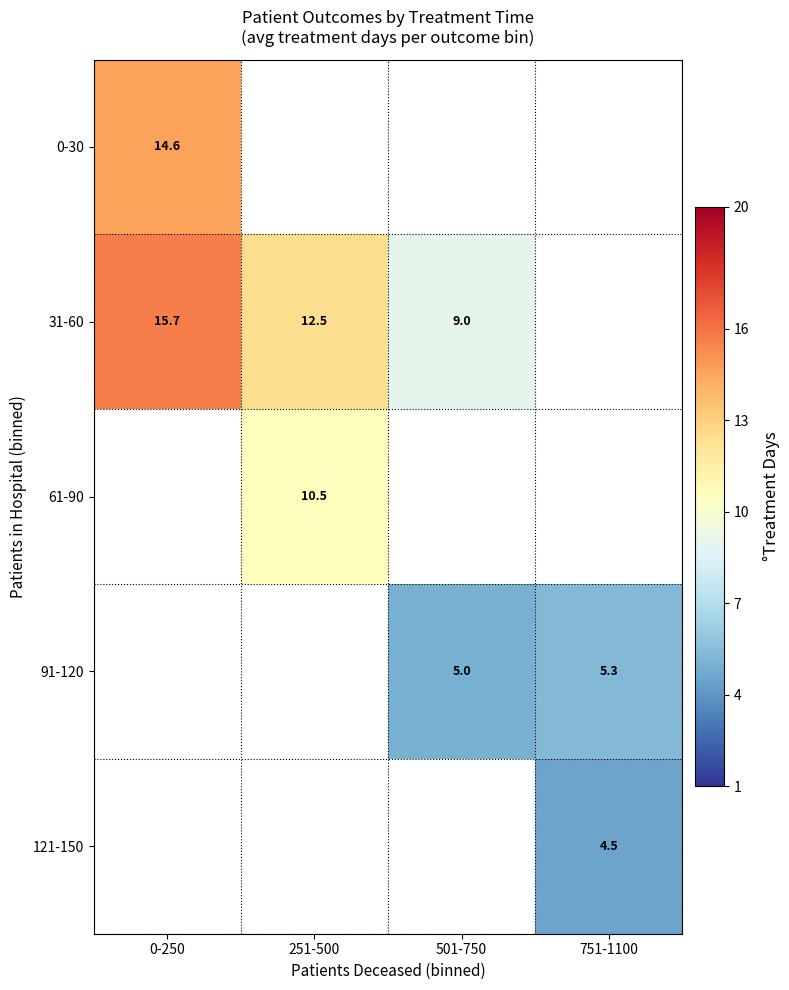

What is the sum of the 31-60 values at 0-250 and 251-500?

28.2